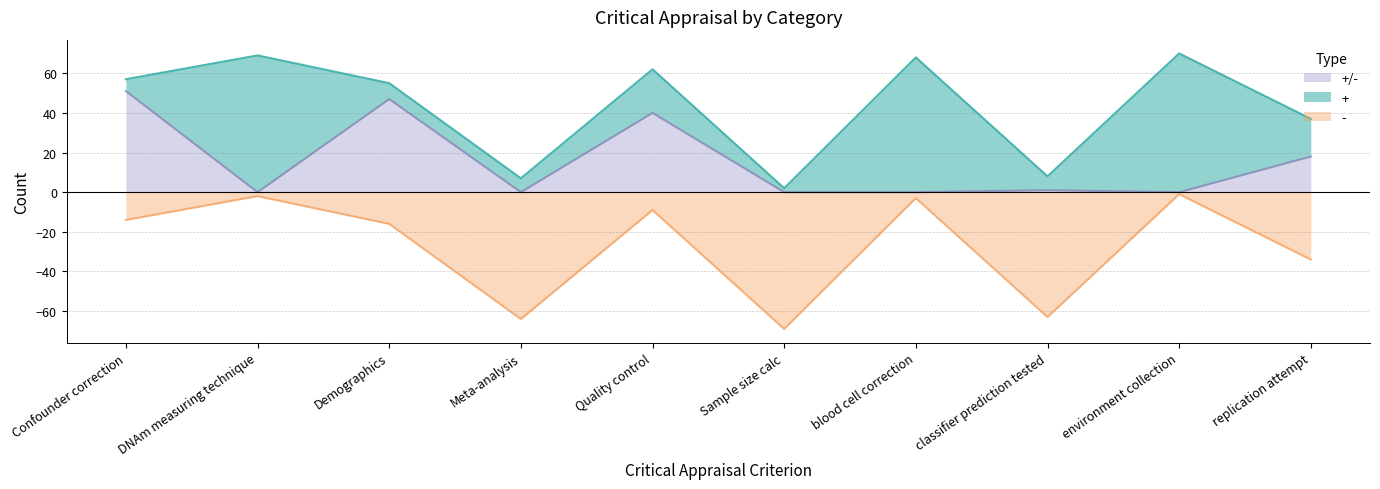

True or false: the data shows 34 at Sample size calc.

False